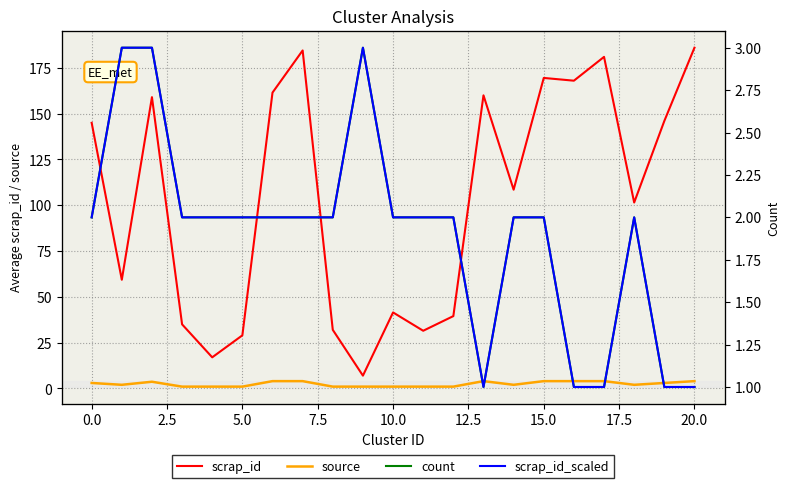

True or false: source and scrap_id intersect in this chart.

False